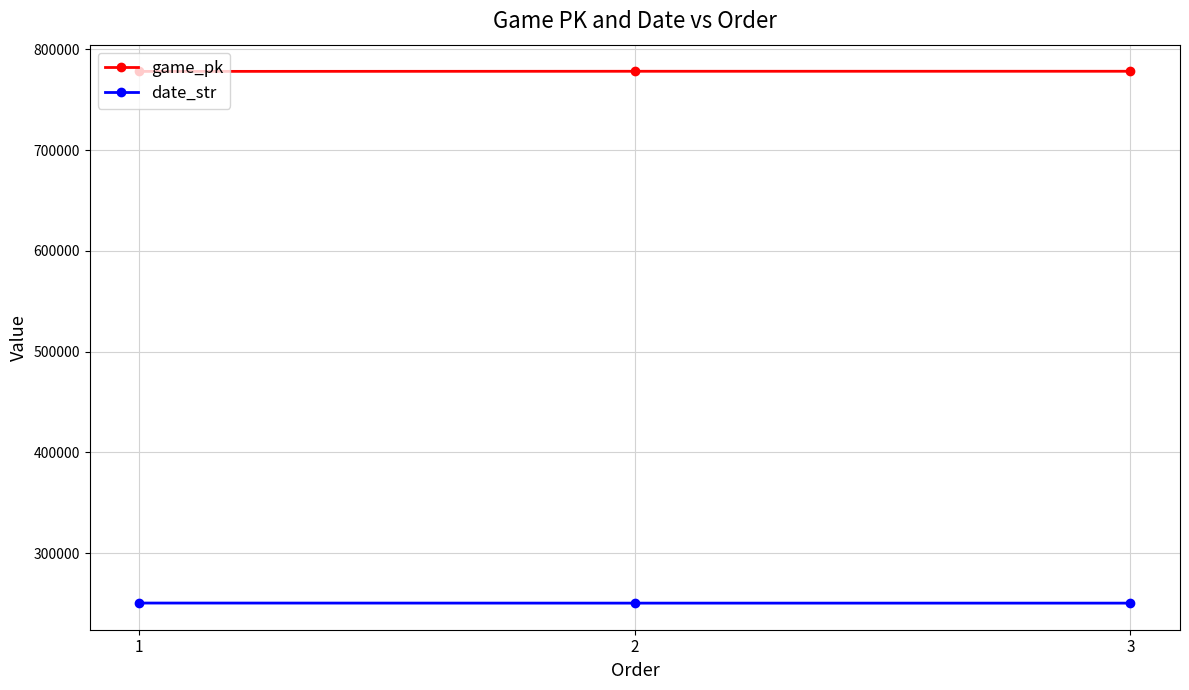

What is the difference between the highest and lowest values at 1?

527588